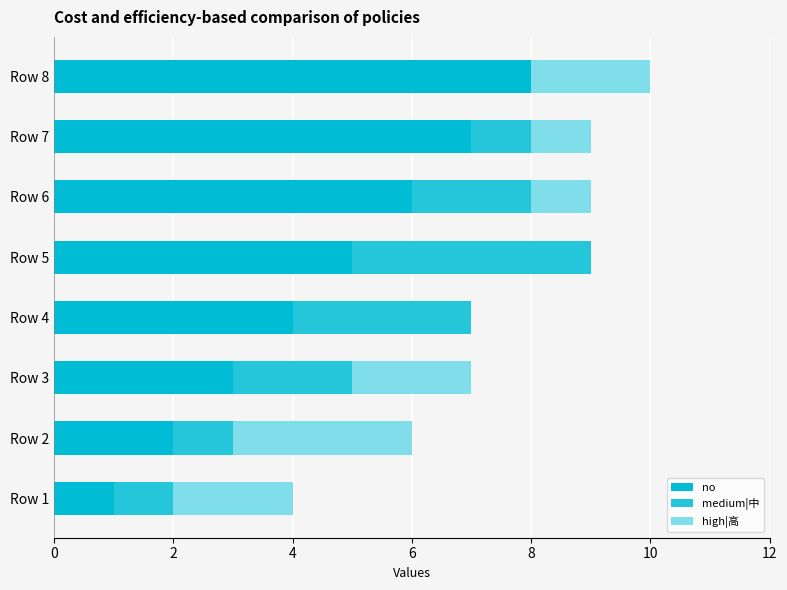

At which category is the sum across all series the highest?

Row 8